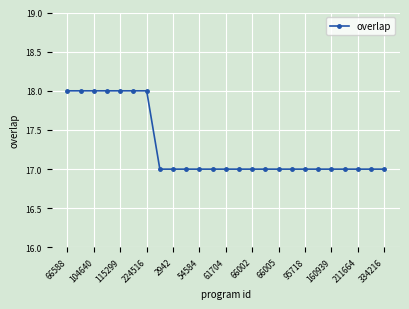

What is the greatest value displayed?

18